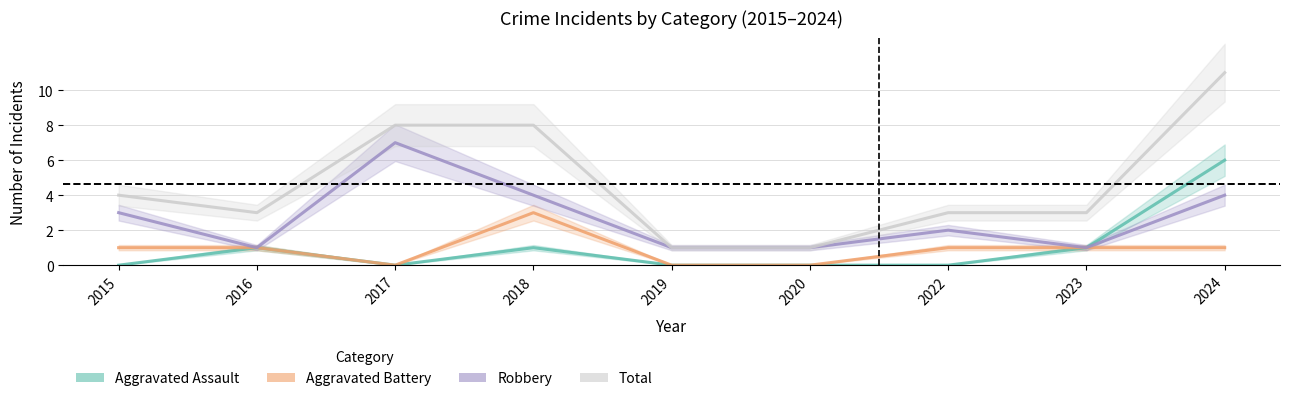

How many Robbery values are between 1 and 4?

8